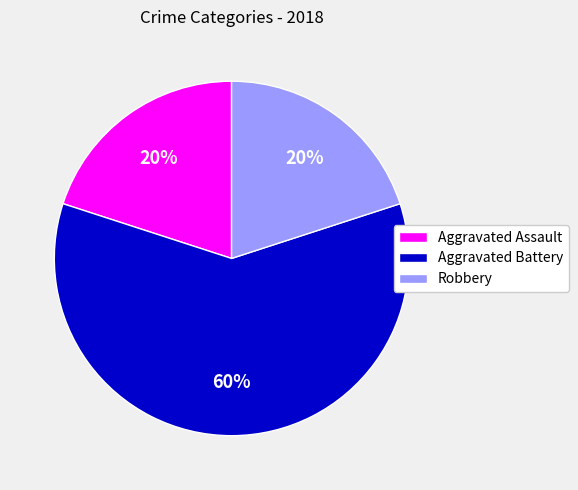

True or false: Aggravated Assault accounts for 20% of the total.

True